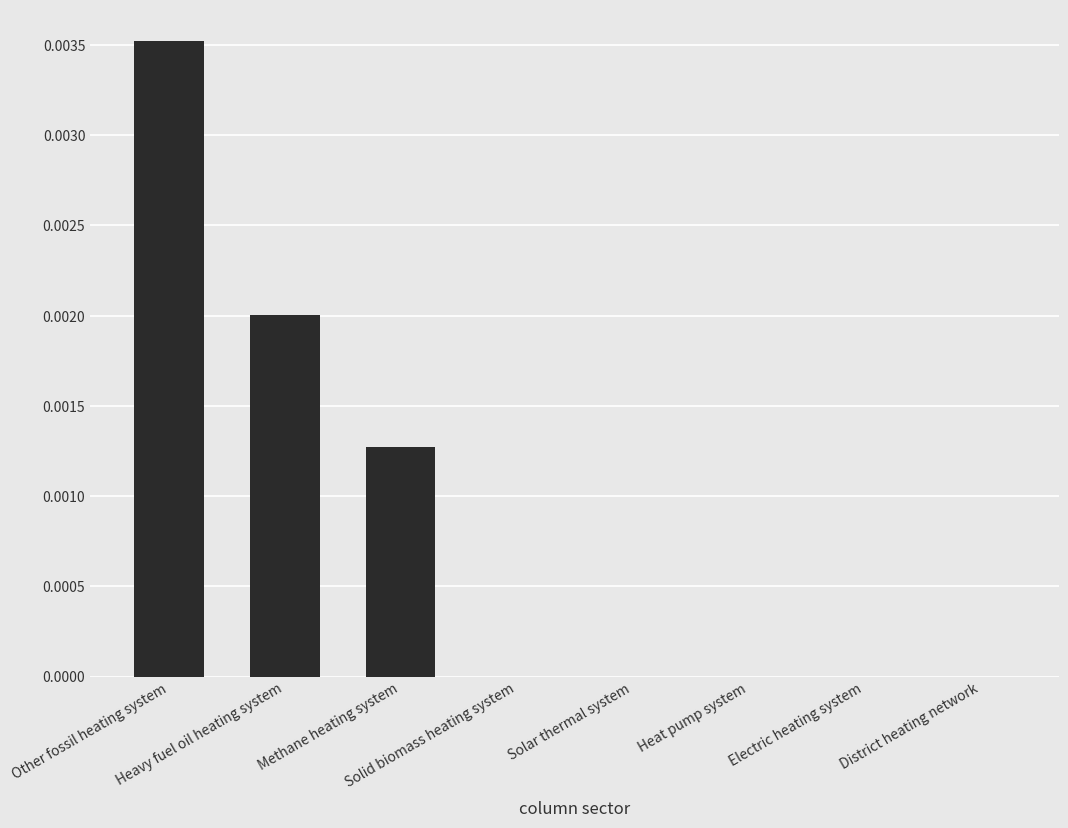

How many distinct data groups are displayed?

1